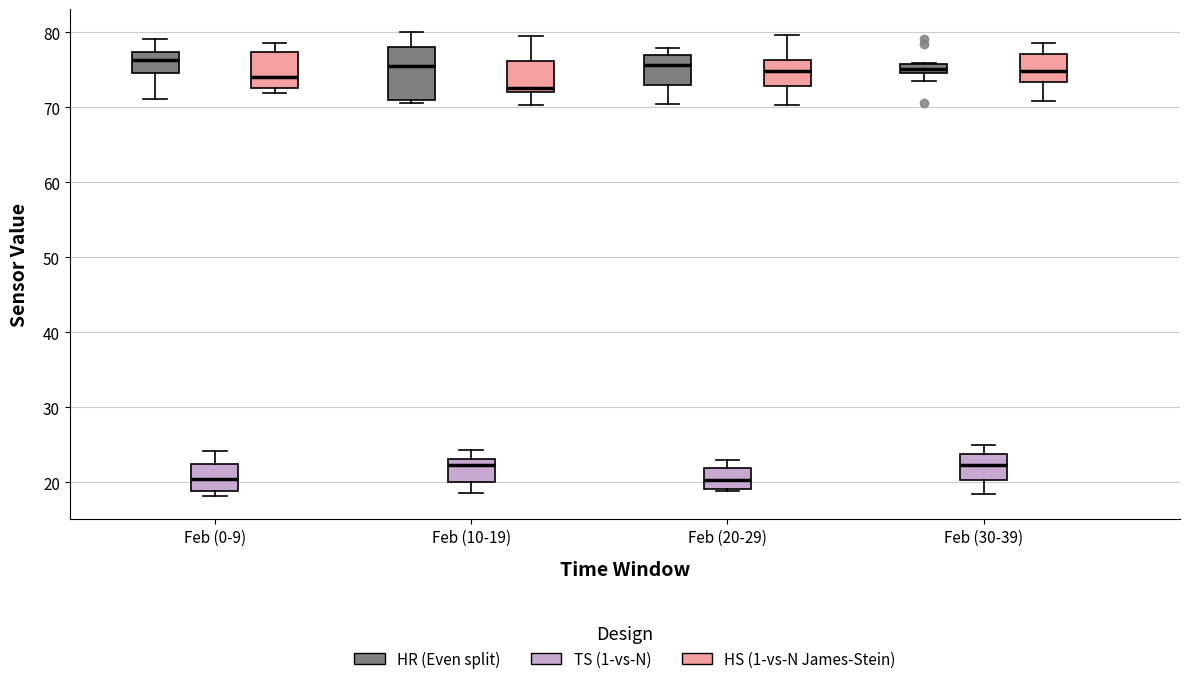

Comparing the boxes themselves (not the whiskers), which one is the tallest?

Feb (10-19) (HR (Even split))